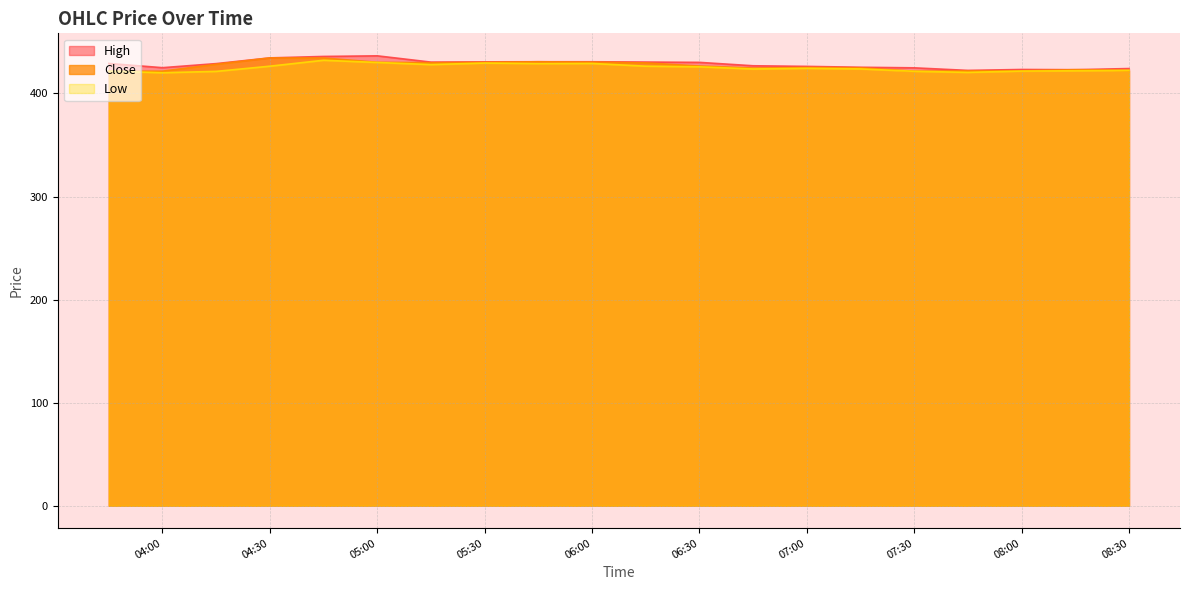

Which series has the largest range (max minus min)?

High